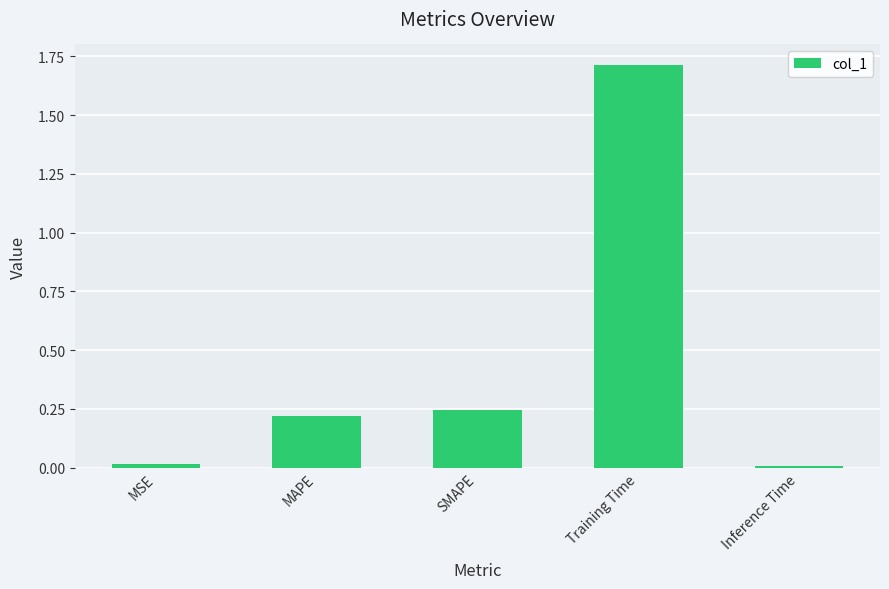

What is the average value?

0.4